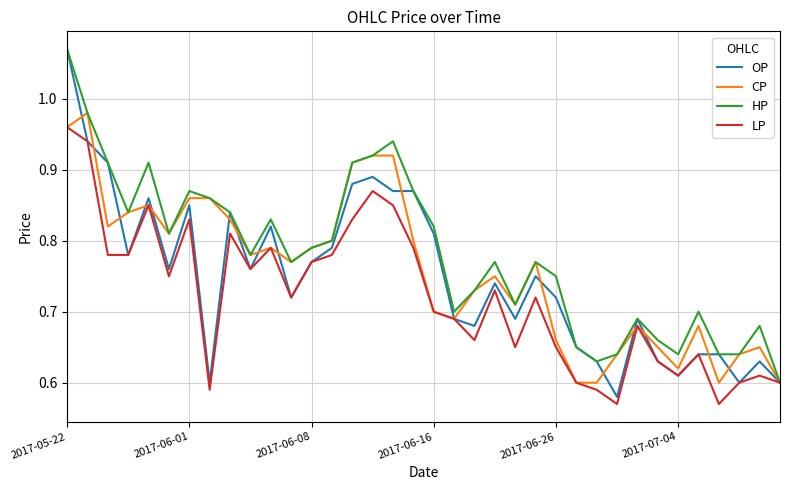

Which series has the largest total across all categories?

HP